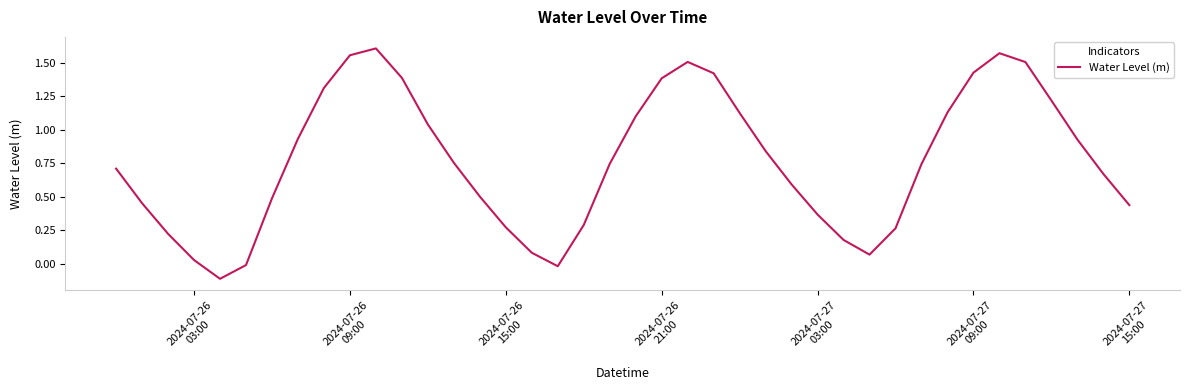

How many values exceed 0?

37